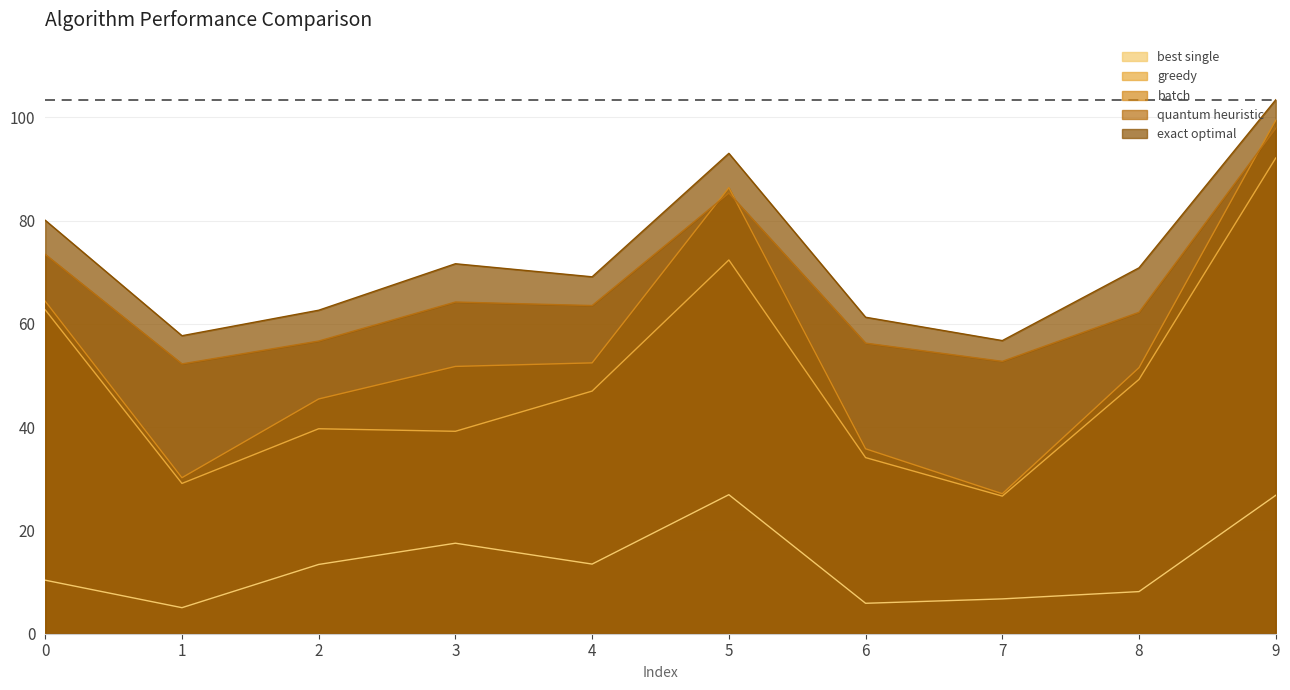

What are all the series names shown in the legend?

best single, greedy, batch, quantum heuristic, exact optimal